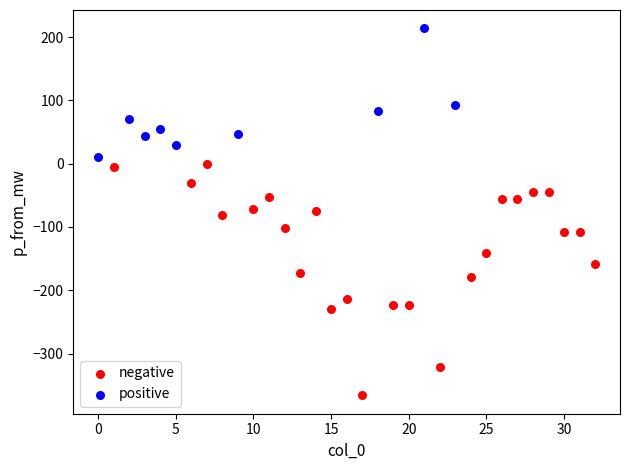

Which series has the largest Y range (max minus min)?

negative